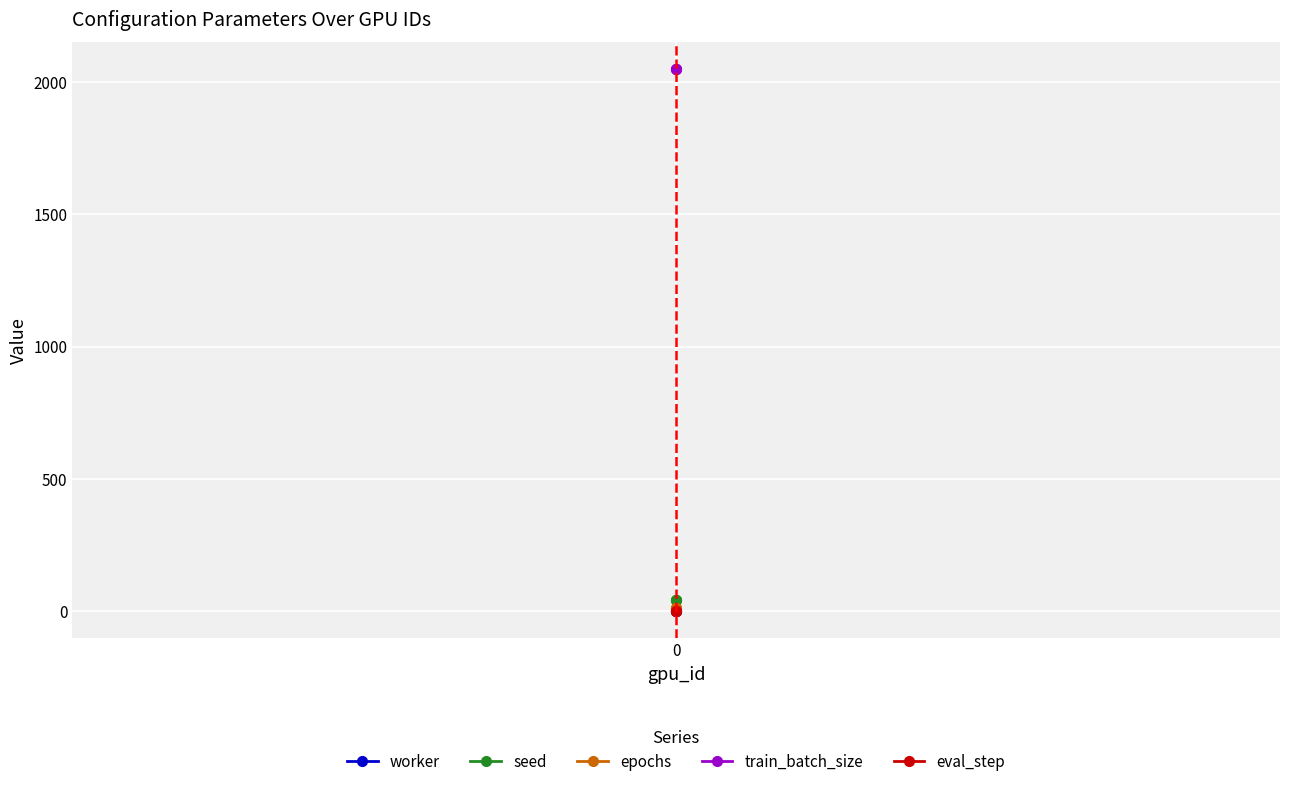

What is the maximum value shown in the chart?

2048